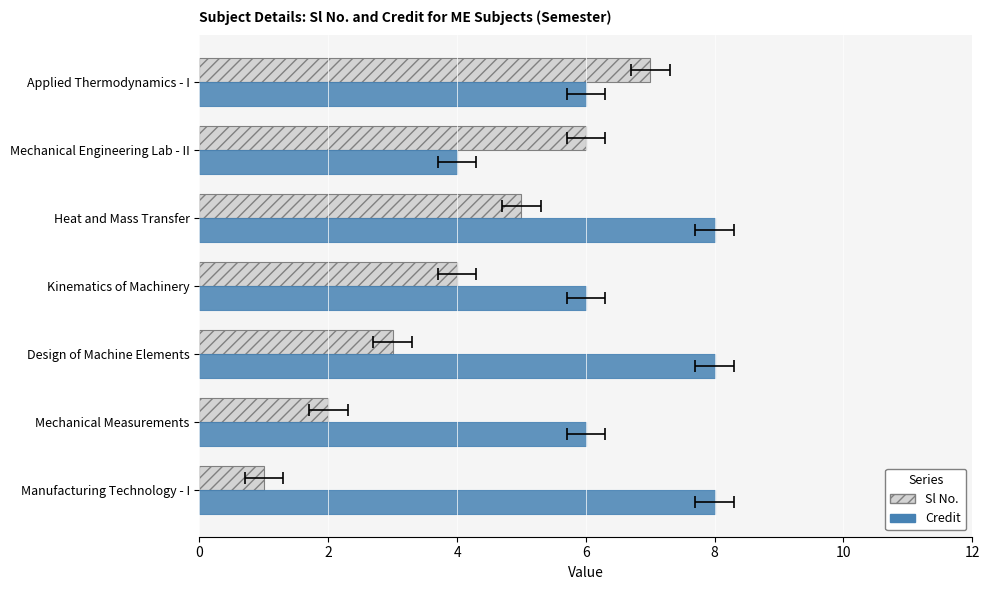

What is the value of the Sl No. bar at the 6th from the left?

6